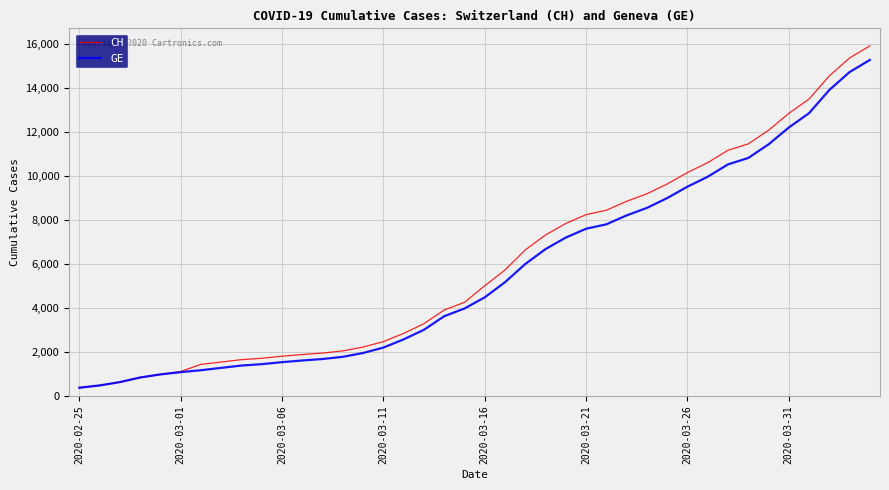

Which series has the largest total across all categories?

CH